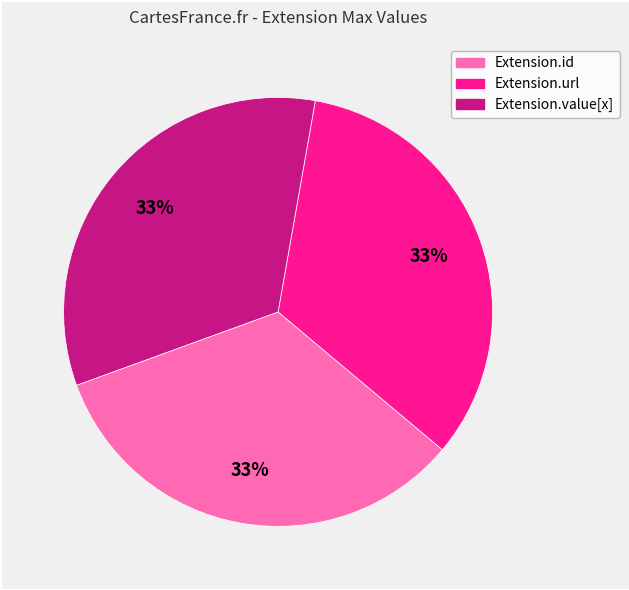

Does any single category account for the majority?

No